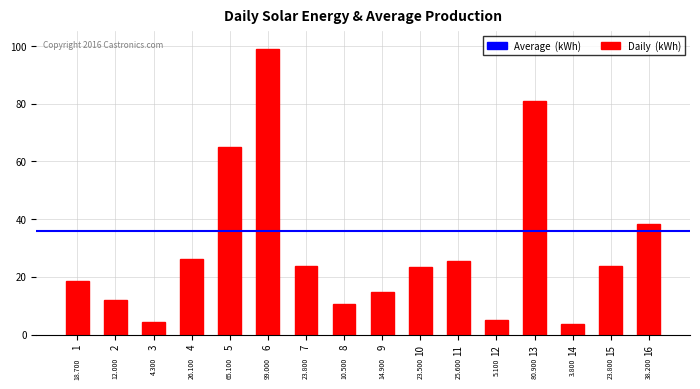

Rank the categories by value from highest to lowest.

6, 13, 5, 16, 4, 11, 7, 15, 10, 1, 9, 2, 8, 12, 3, 14